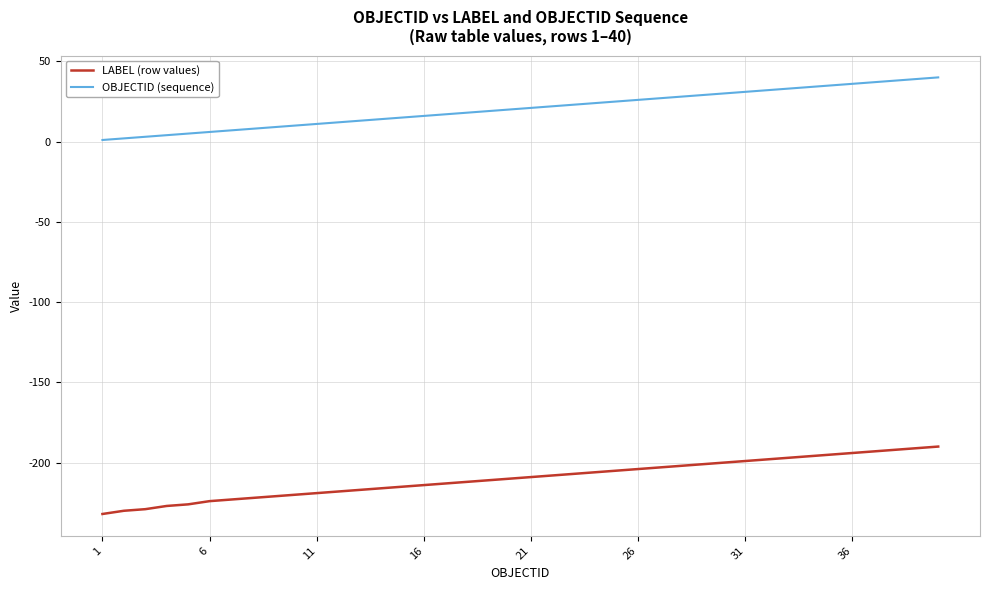

List the series in order of their overall mean, lowest first.

LABEL (row values), OBJECTID (sequence)